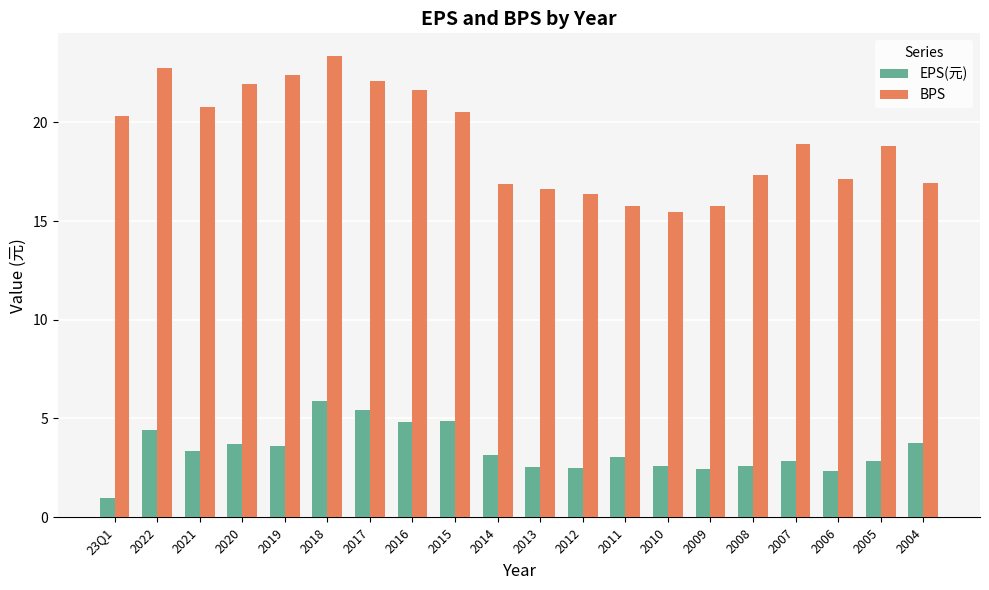

What value does the EPS(元) series have at 2008?

2.6